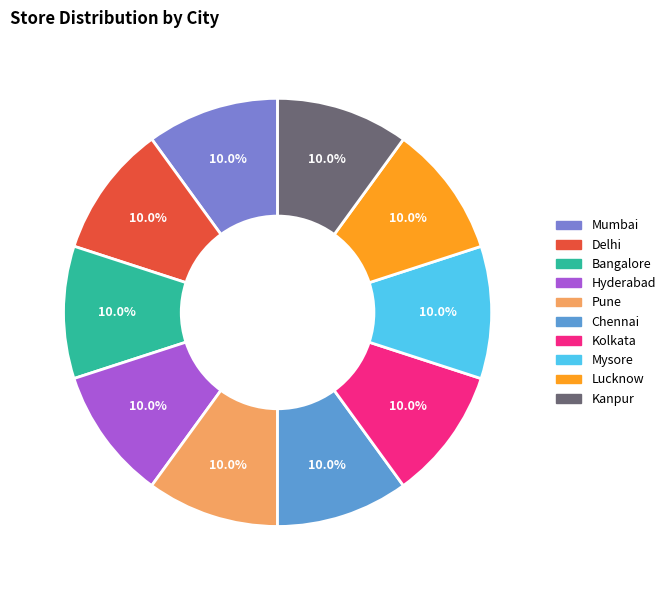

Does Lucknow represent more than half of the total?

No